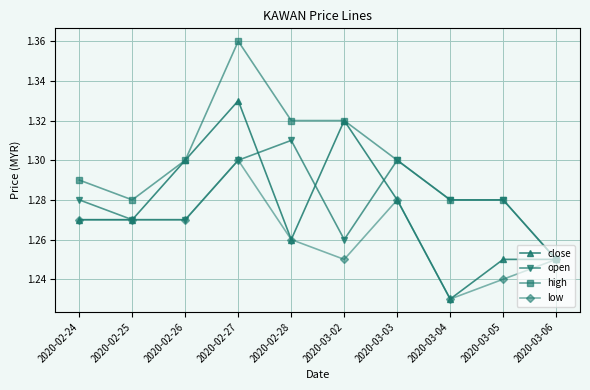

What position from the left is 2020-03-05?

9